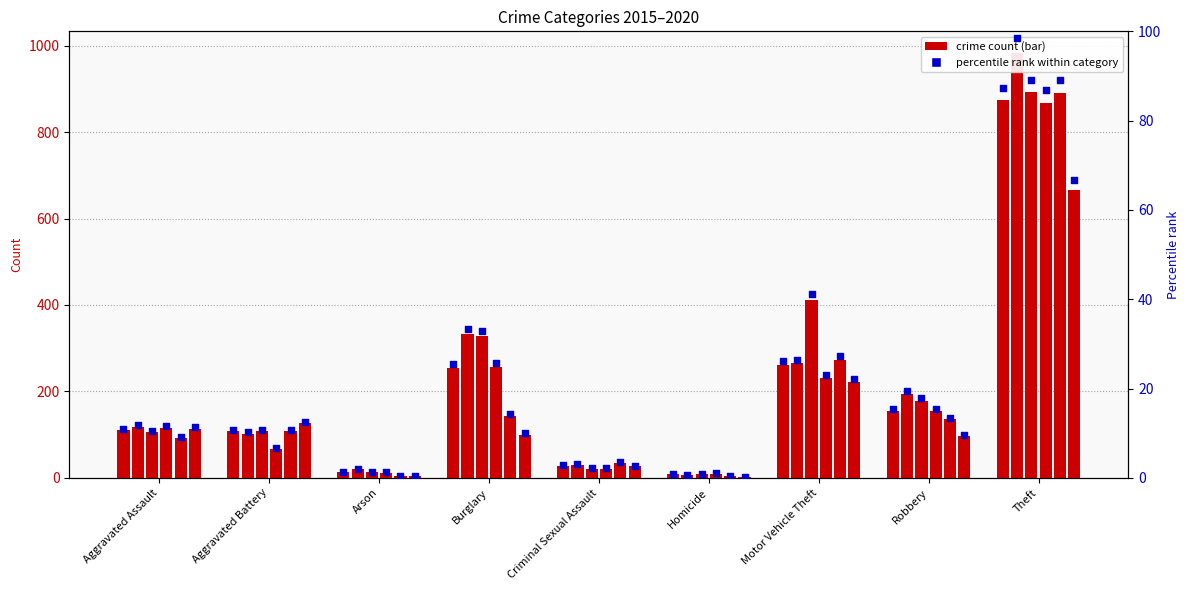

What is the change in value from Robbery to Theft?

+72.0